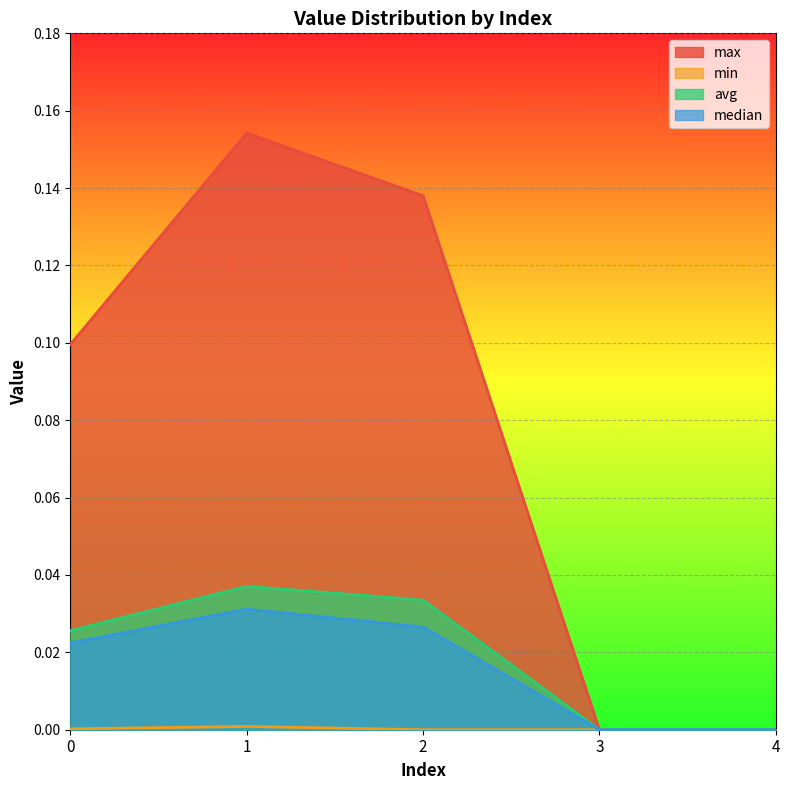

Between 4 and 2, which is larger?

2